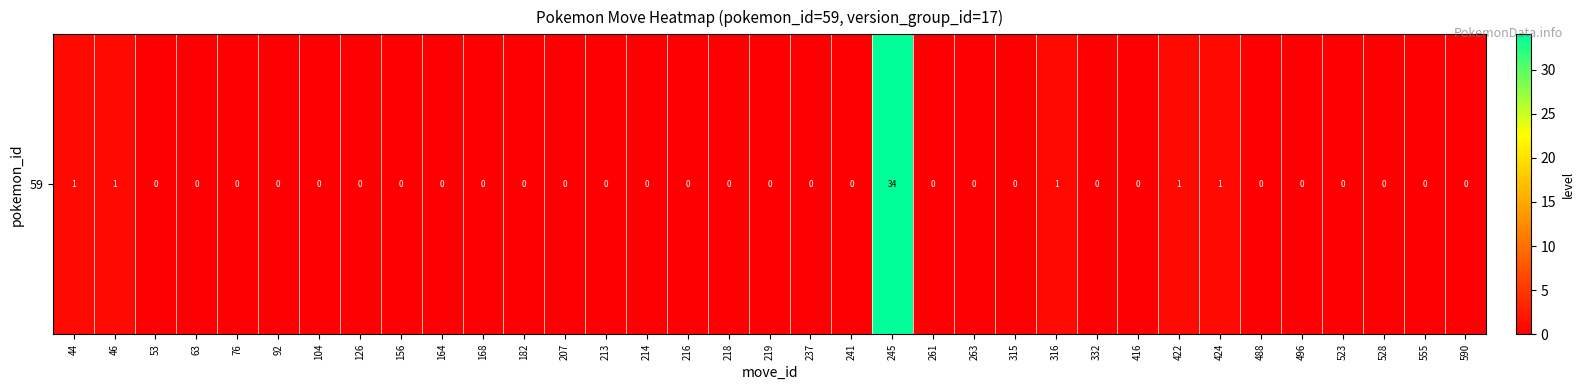

The value at 416 is 0. True or false?

True